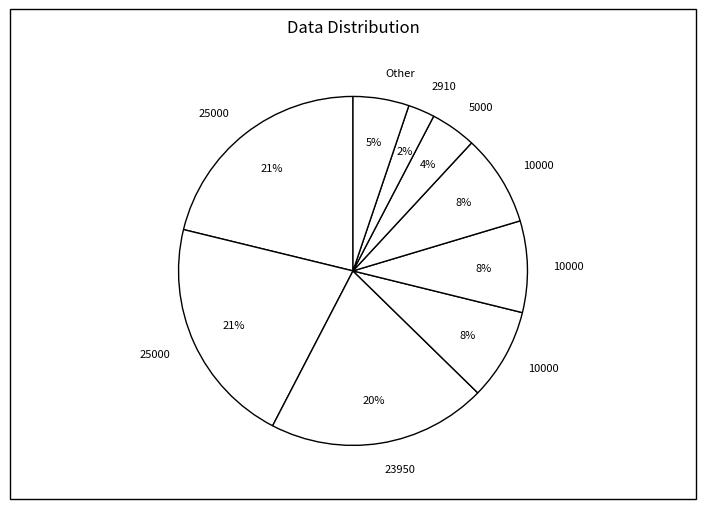

Which category has the biggest portion of the pie?

25000